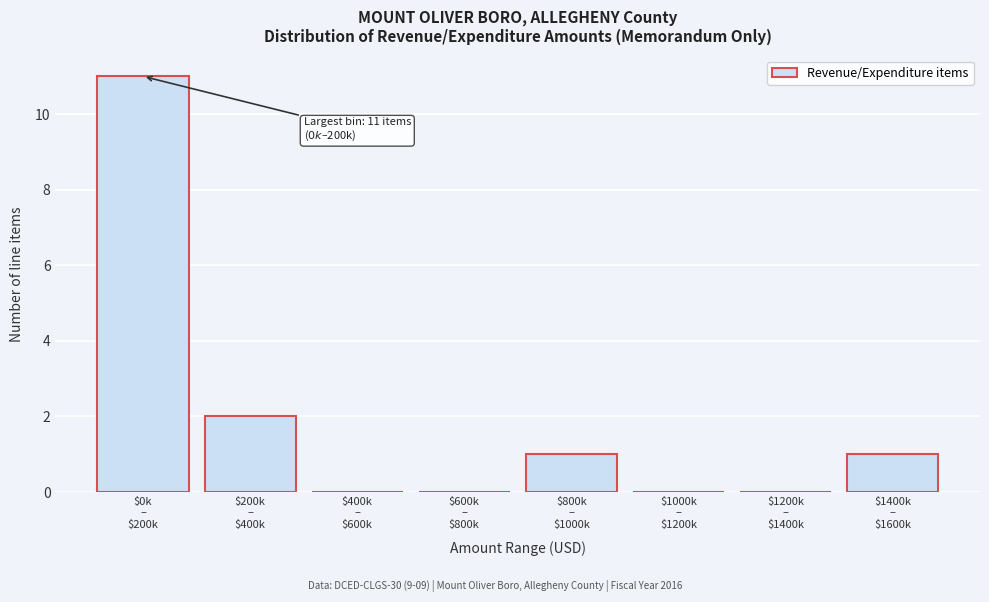

What is the sum of all values?

15